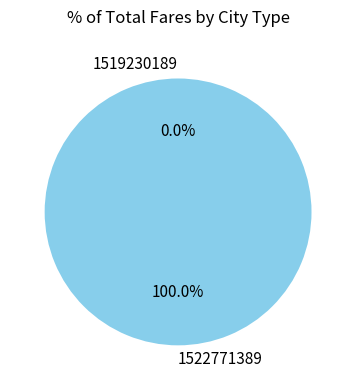

What is the smallest slice in the pie chart?

1519230189